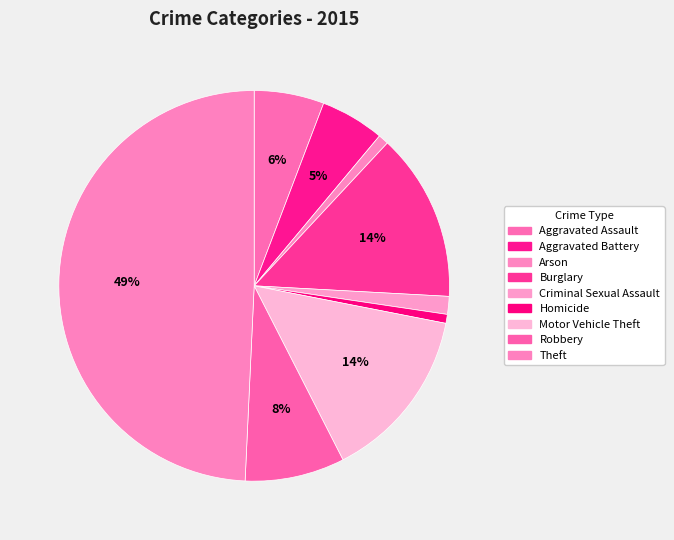

How many slices are in this pie chart?

9